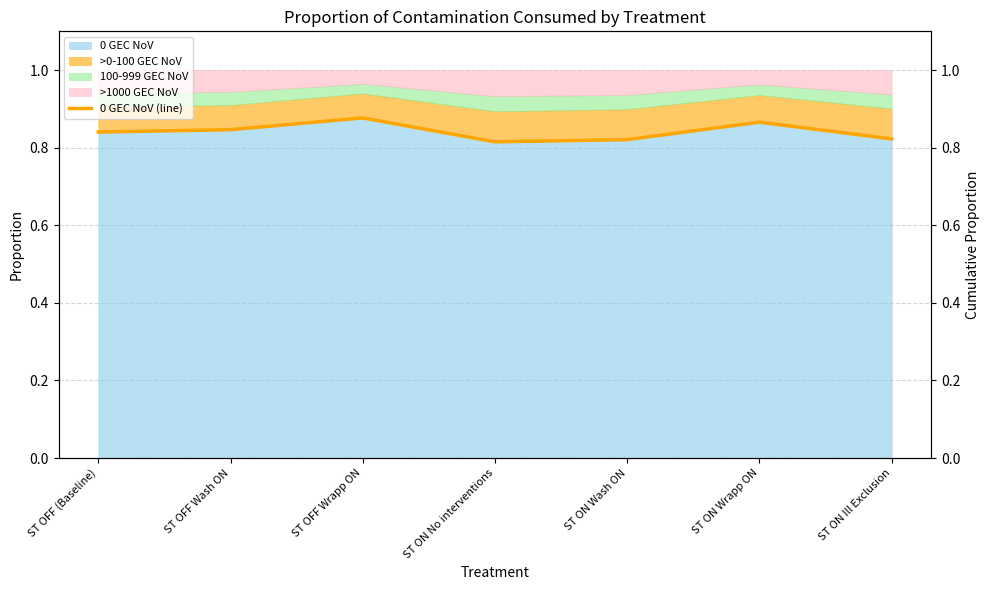

What position from the left is ST ON No interventions?

4